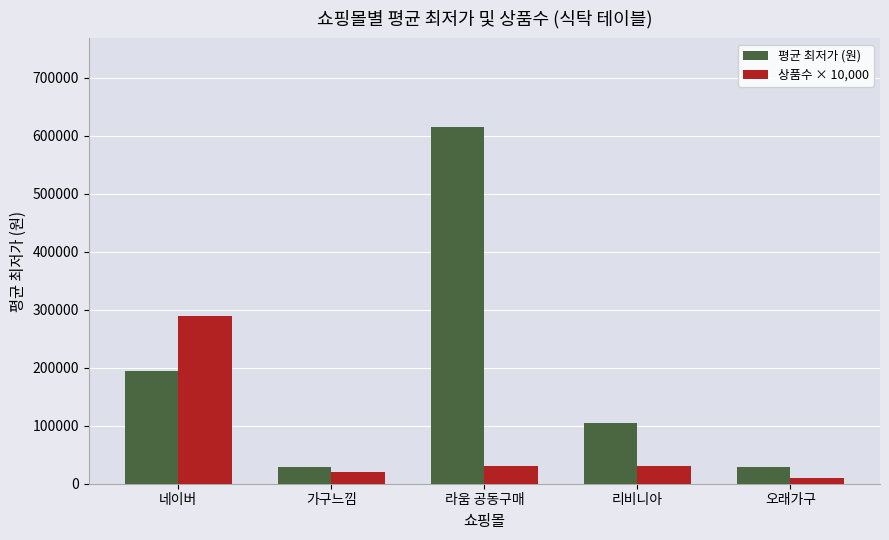

Which series has the largest total across all categories?

평균 최저가 (원)